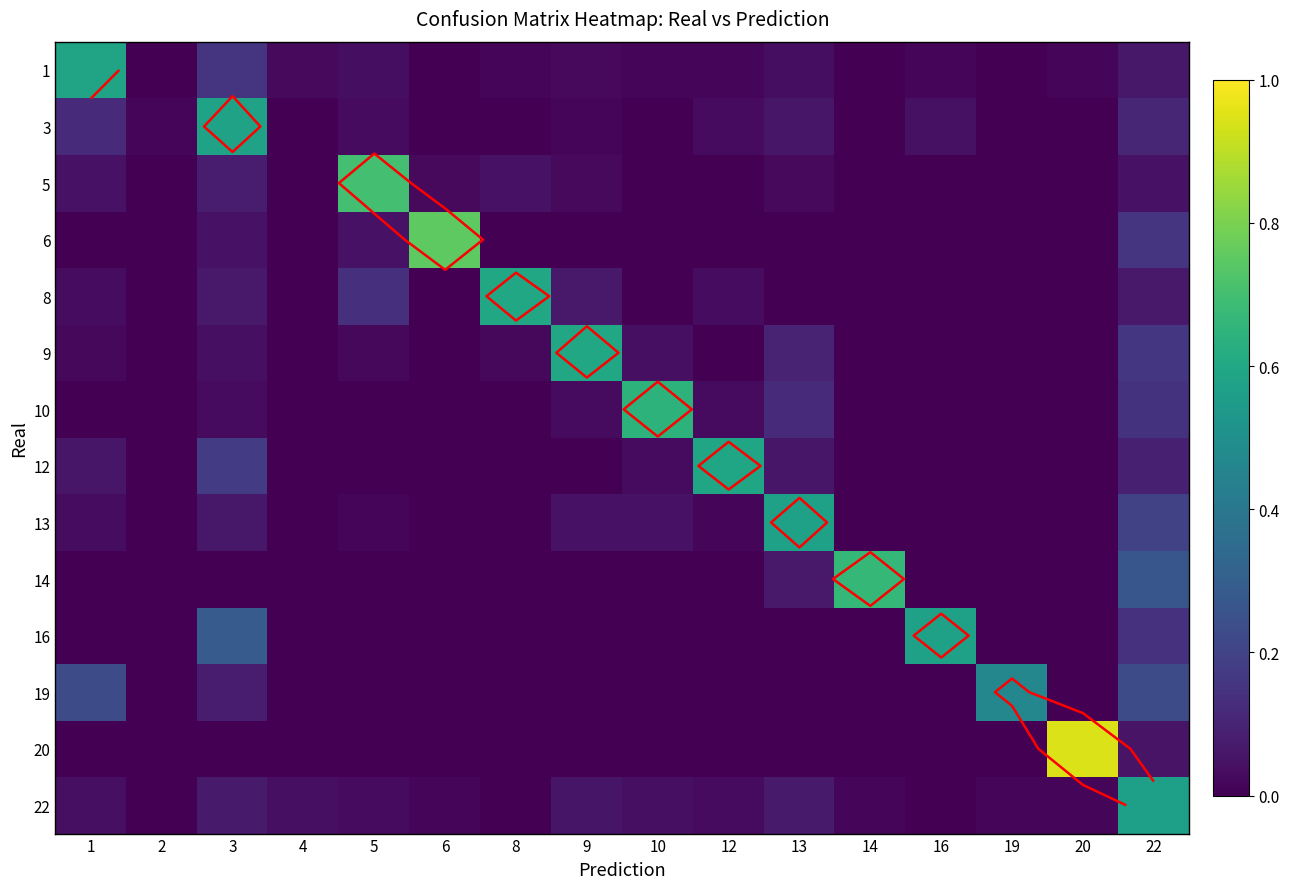

How many series are shown in this chart?

14